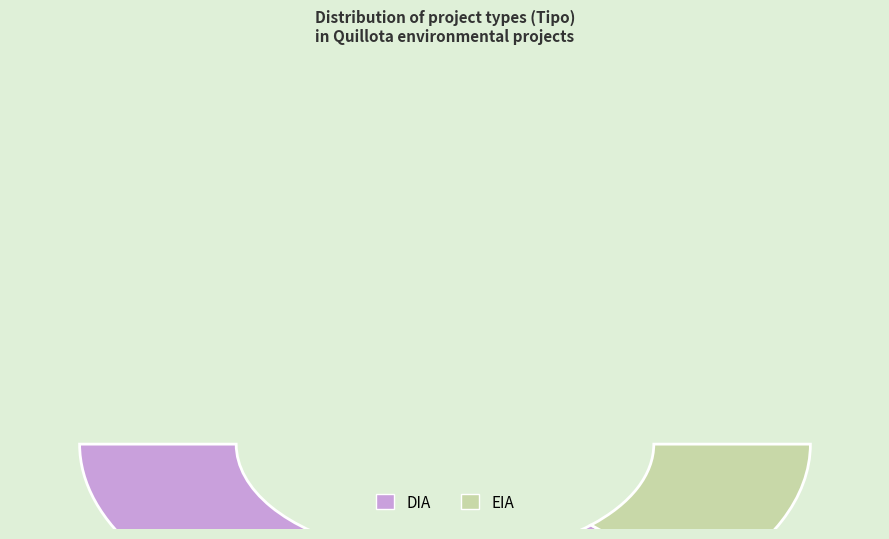

To the nearest percent, what percentage of the pie is DIA?

75%